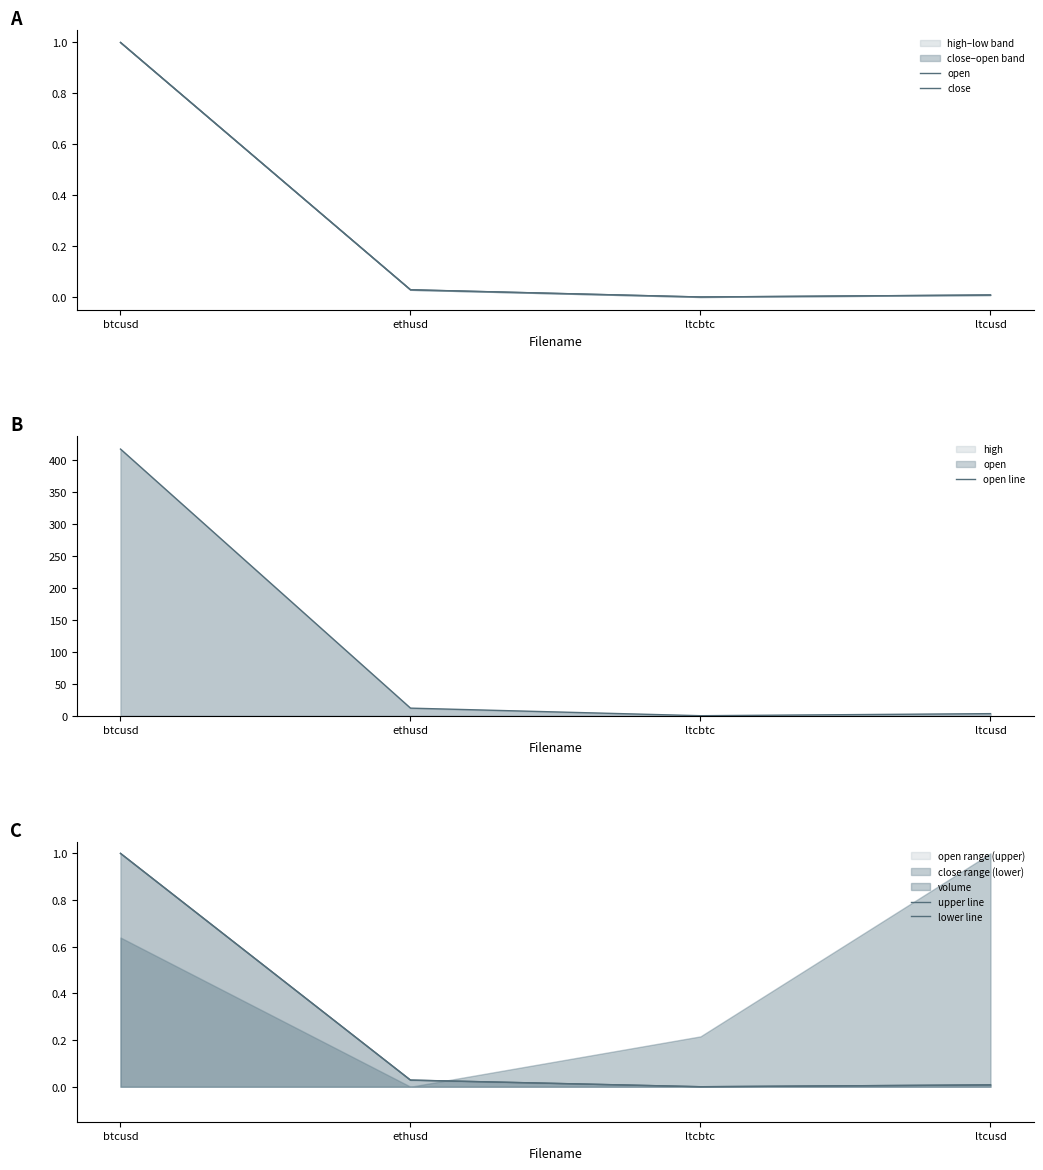

At ltcusd, list the series in order from smallest to largest.

open, lower line, close, upper line, open line